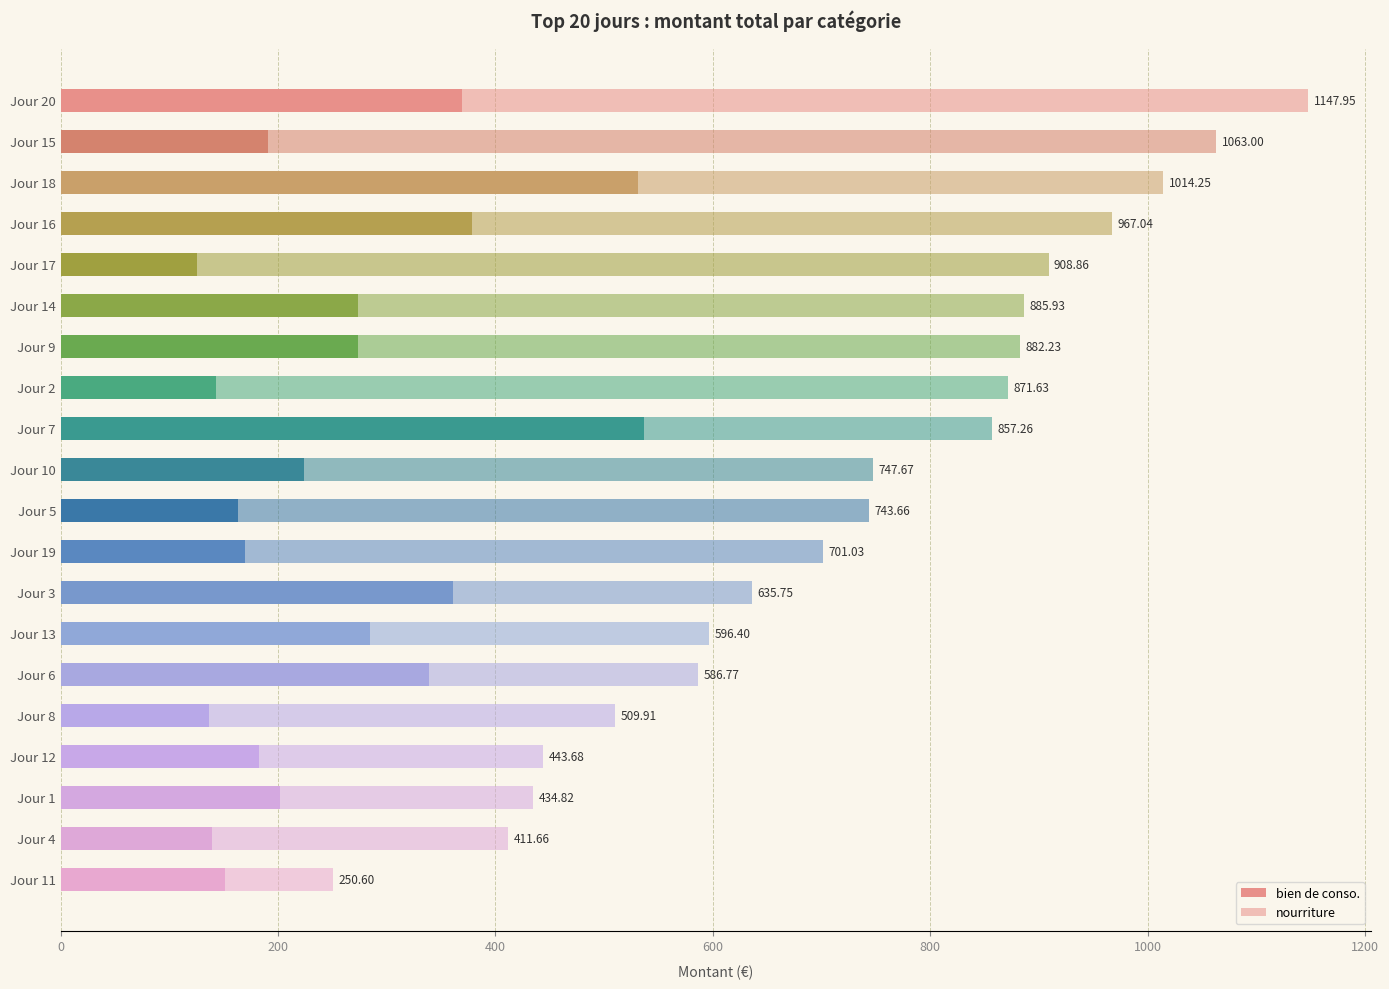

What is the average value of the nourriture series?

474.5